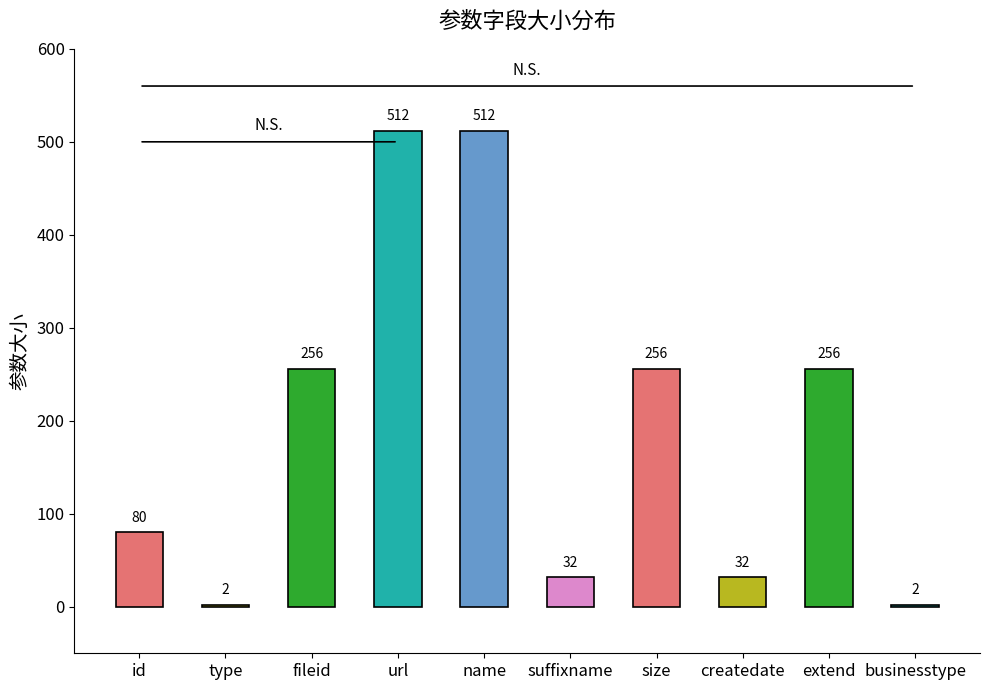

Rank the categories by value from highest to lowest.

url, name, fileid, size, extend, id, suffixname, createdate, type, businesstype